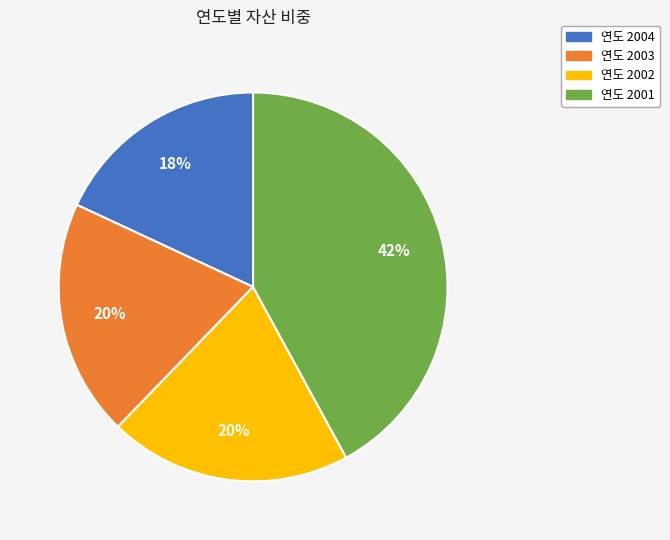

To the nearest percent, what is the average slice percentage?

25%